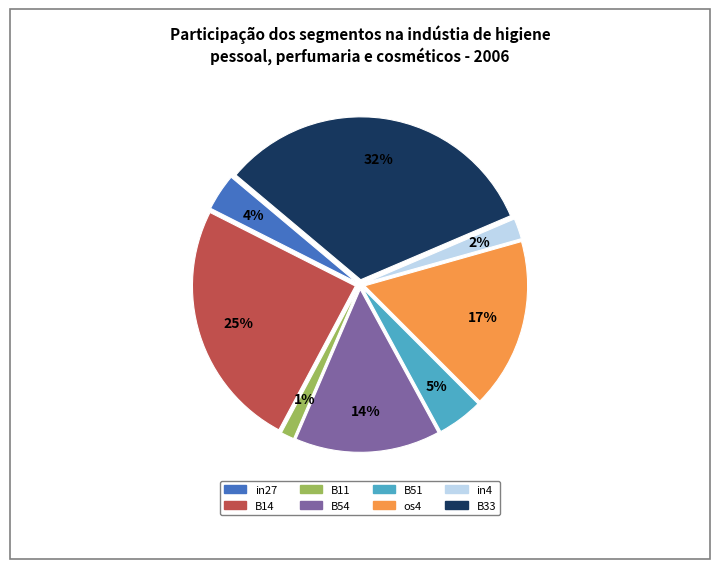

Which category has the smallest portion of the pie?

B11